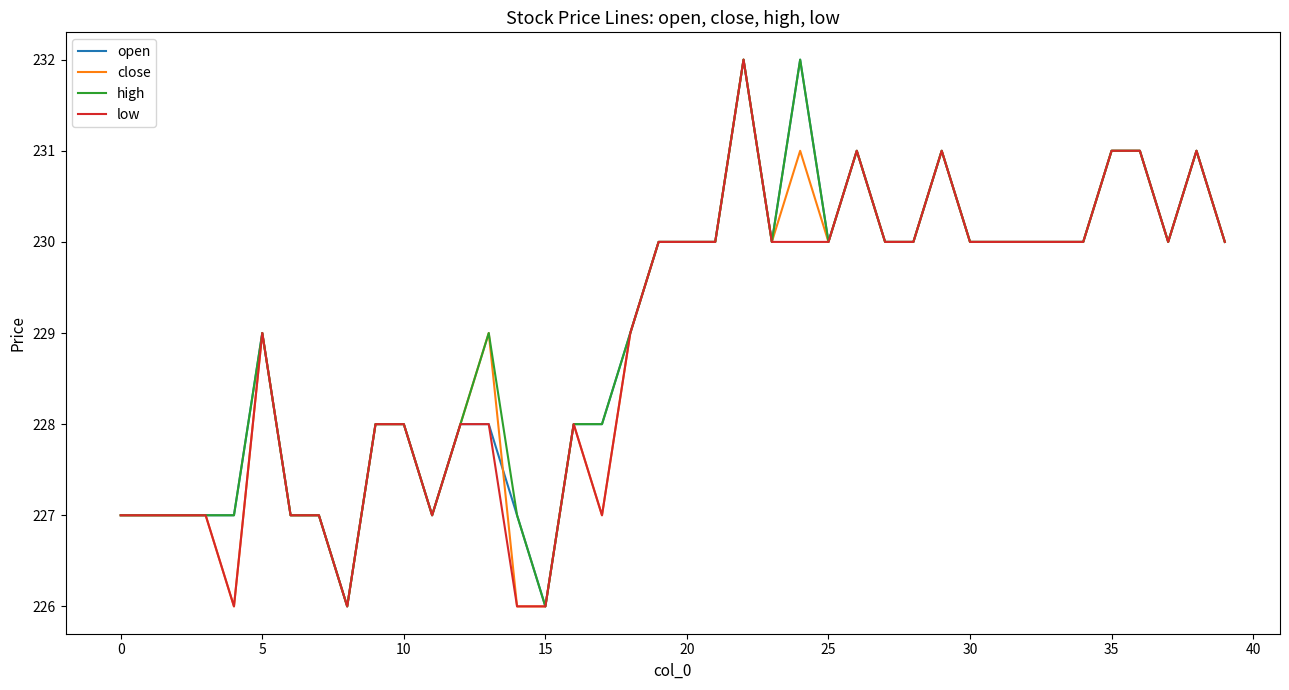

What is the minimum value for high?

226